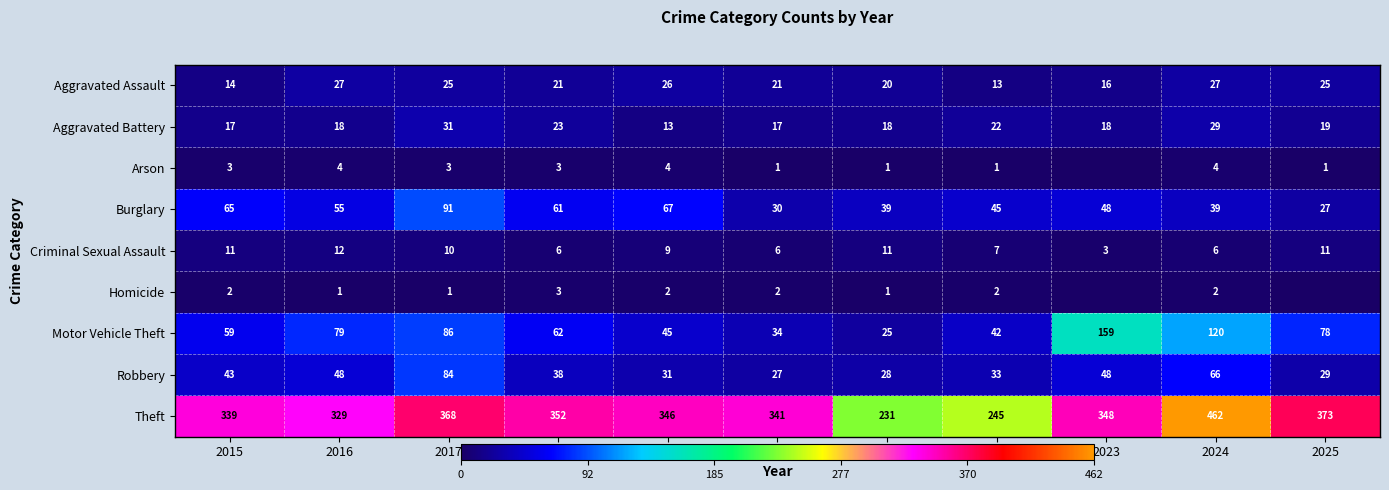

What is the approximate value of Burglary at 2017?

91